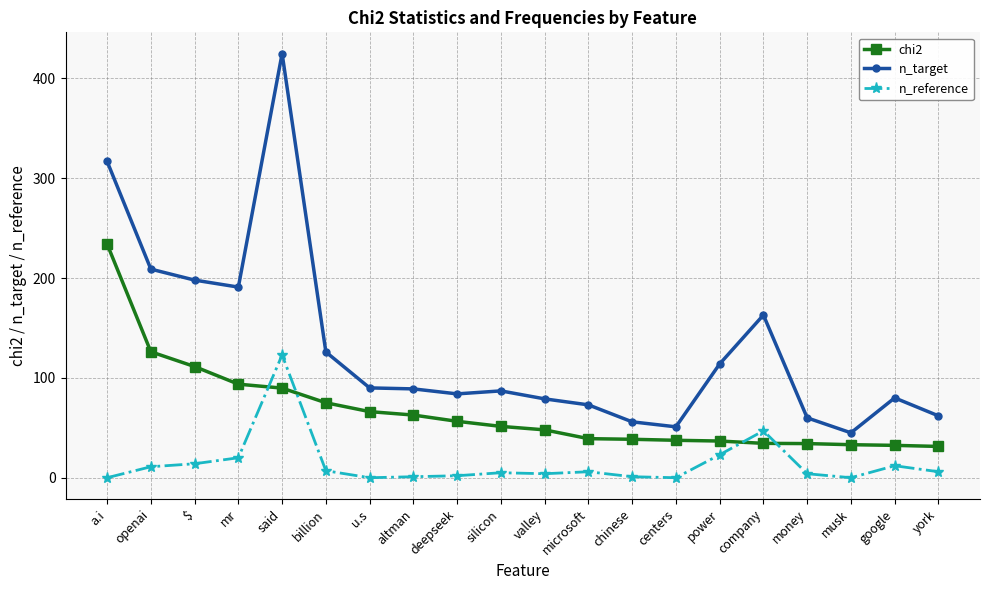

What is the label of the 7th point from the left?

u.s